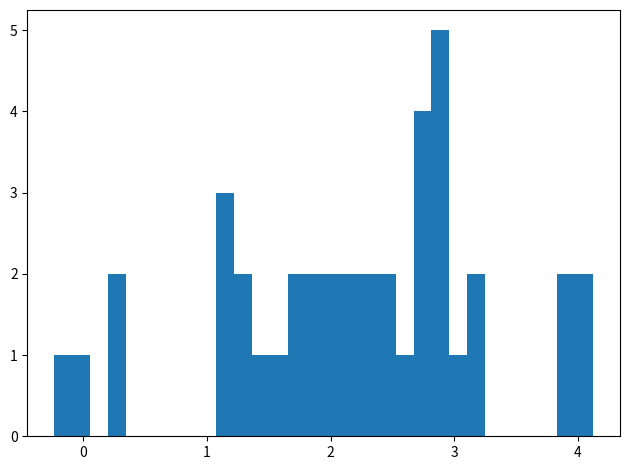

Around what value on the x-axis is the tallest bar? Give the approximate position of its centre, as read against the axis.

2.9